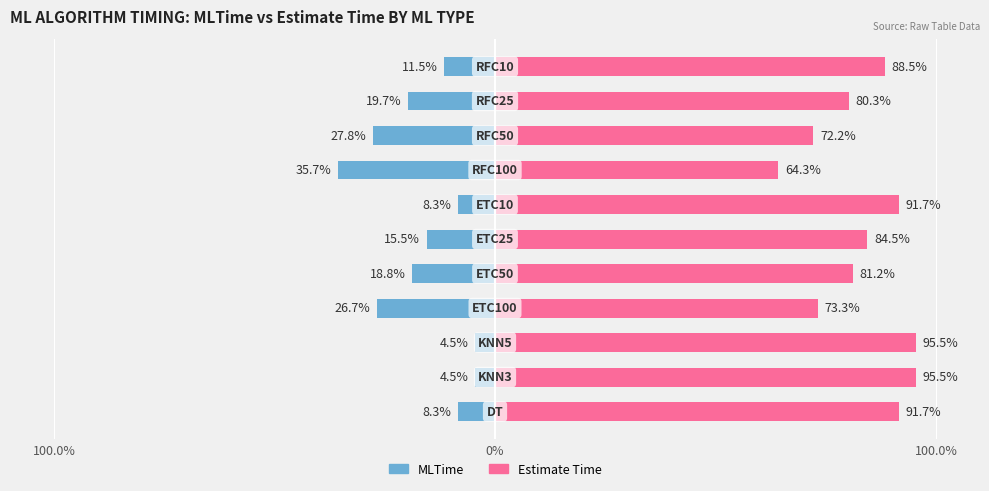

How many distinct data groups are displayed?

2